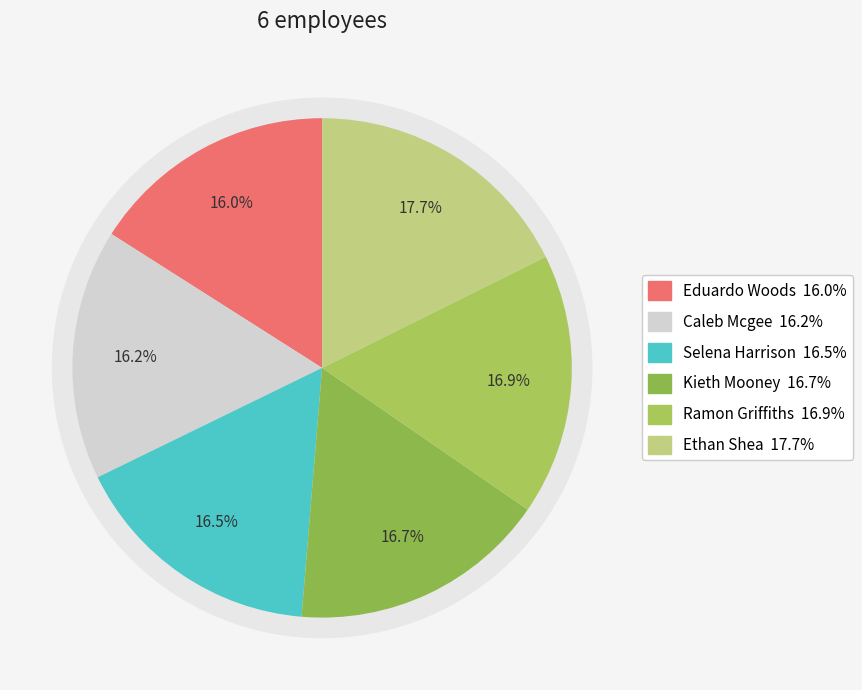

Rank the categories by value from lowest to highest.

Eduardo Woods, Caleb Mcgee, Selena Harrison, Kieth Mooney, Ramon Griffiths, Ethan Shea